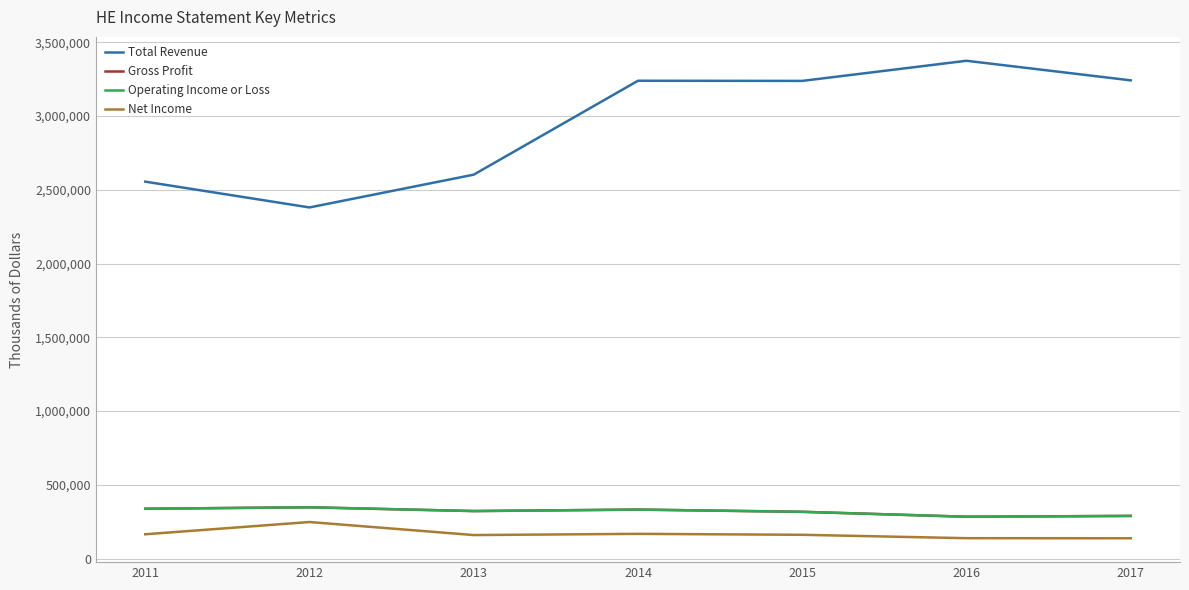

True or false: Total Revenue and Operating Income or Loss intersect in this chart.

False